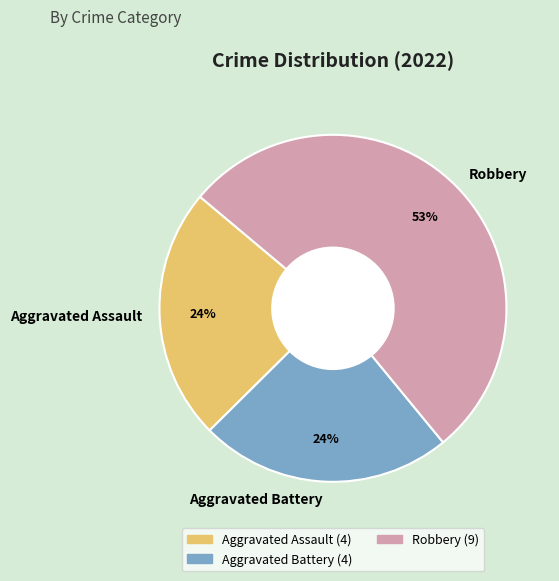

How many segments does this pie chart have?

3